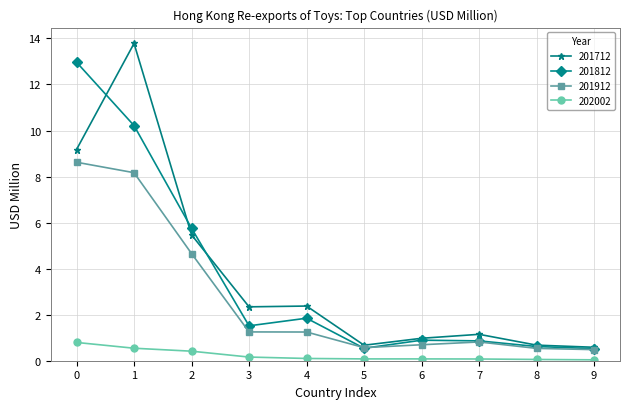

True or false: 202002 and 201912 cross at least once.

False